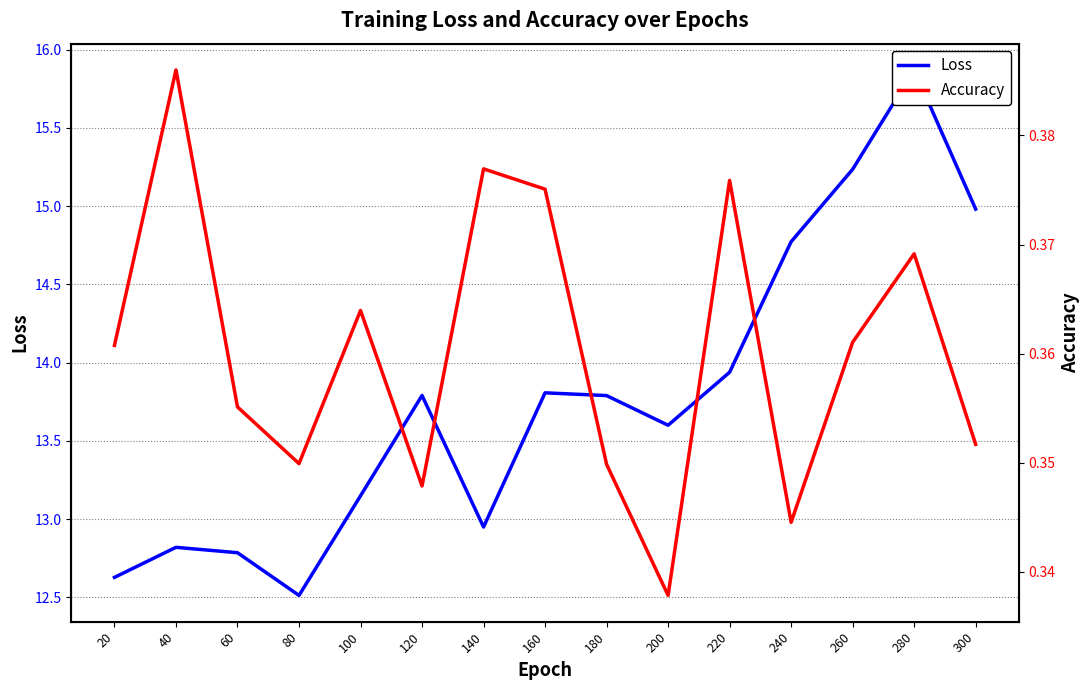

At which label does Loss reach its peak?

280